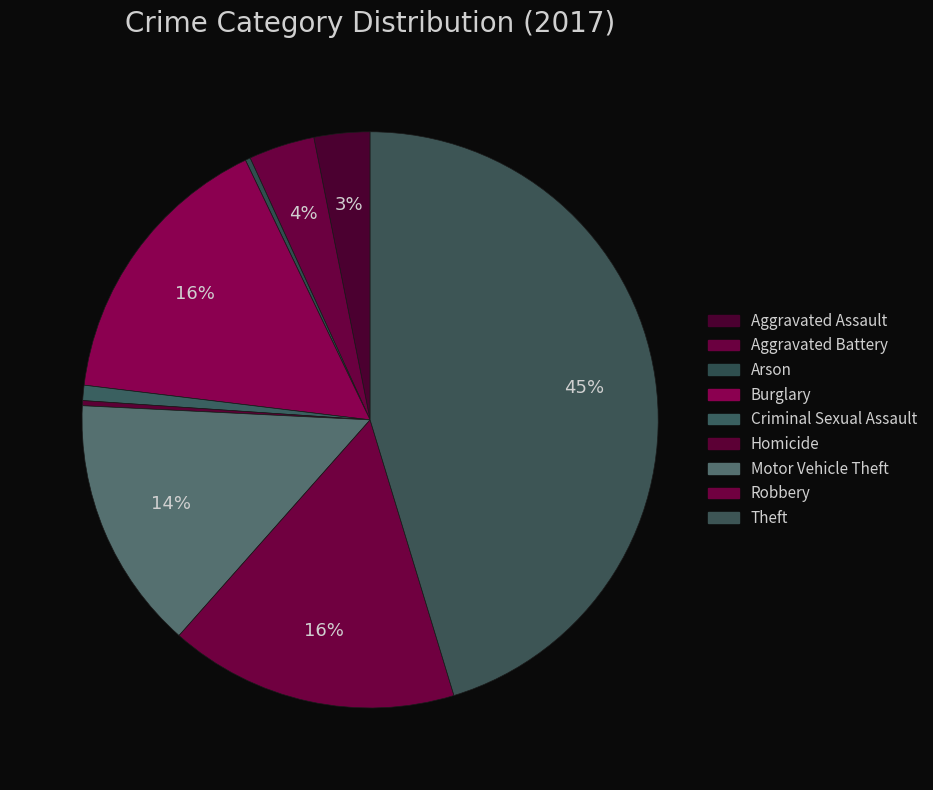

To the nearest percent, what is the combined percentage of Theft and Burglary?

61%